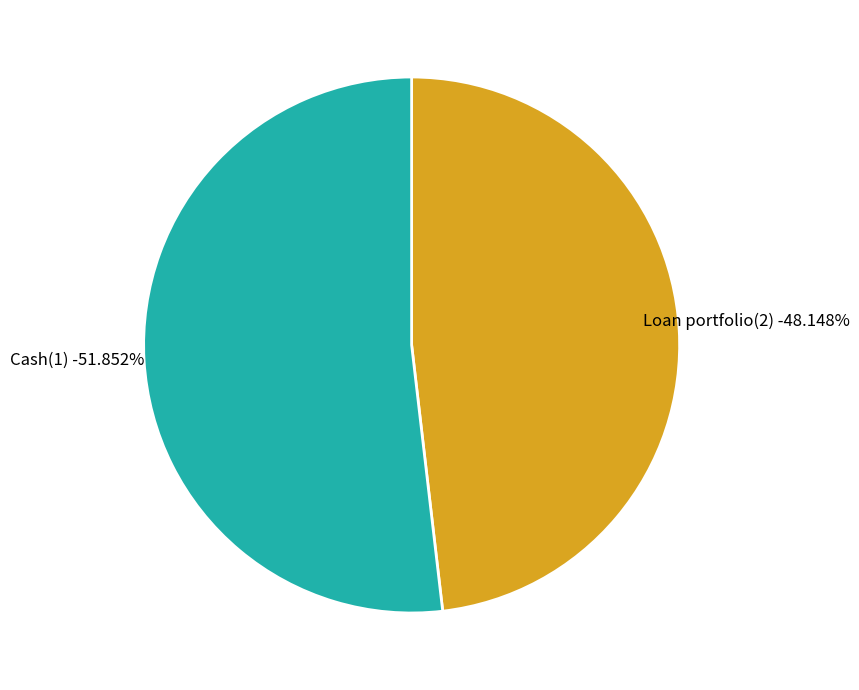

What percentage is the Cash(1) slice, to the nearest percent?

52%